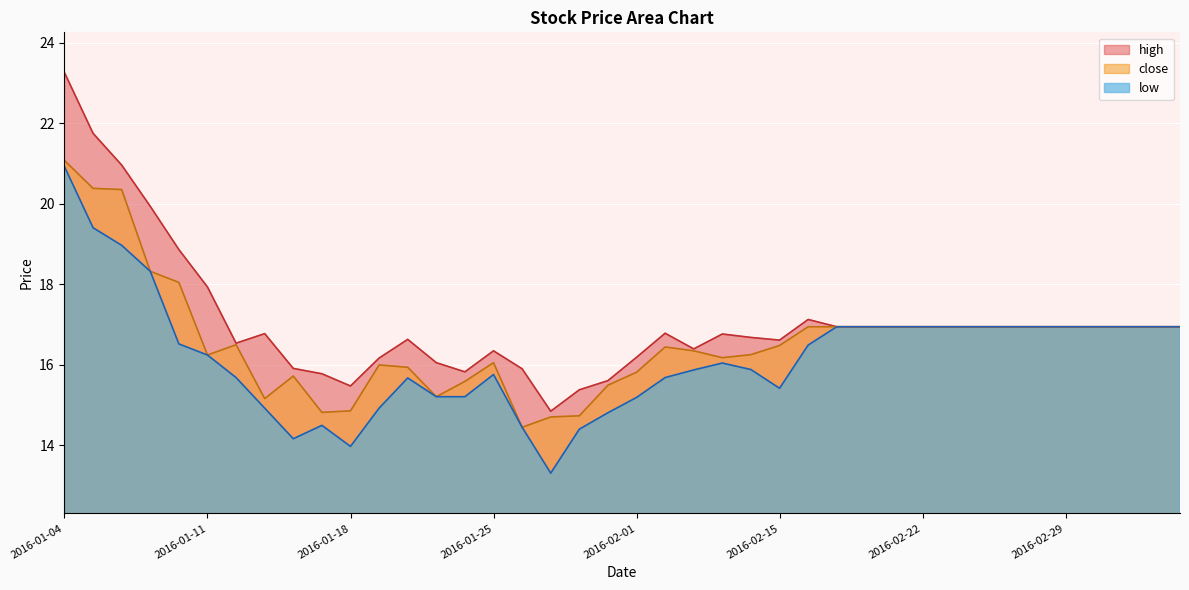

True or false: high has more than 1 interior local peaks.

True